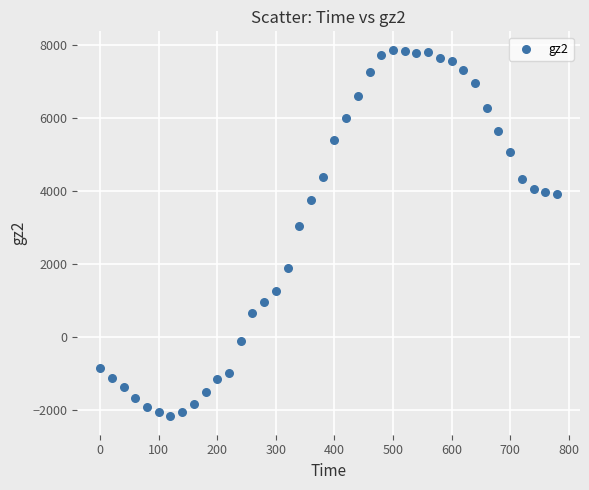

What is the range of X values (max minus min)?

780